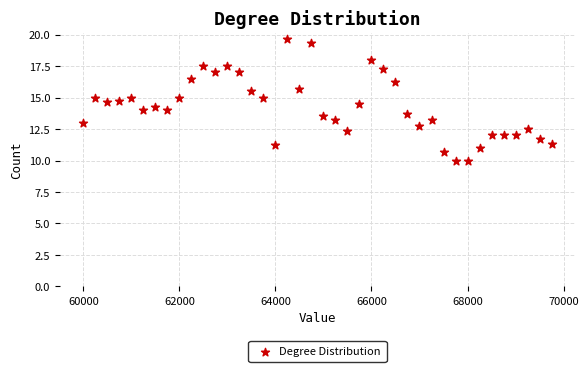

What is the range of Y values (max minus min)?

9.7